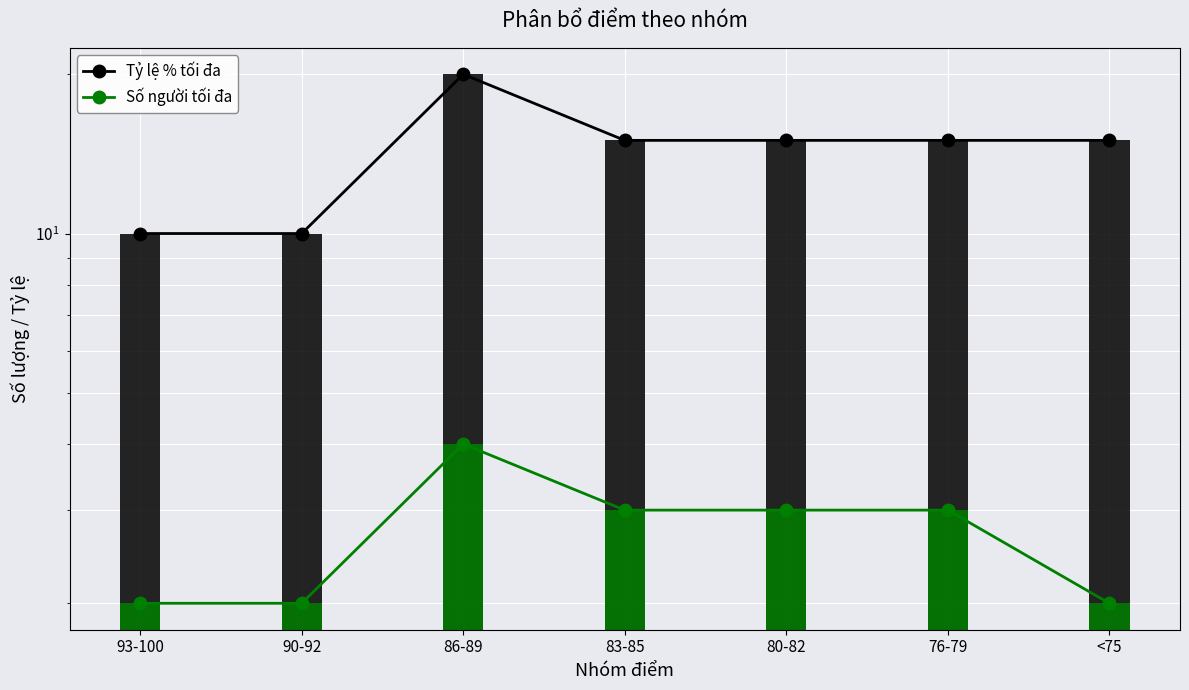

At which category does the chart reach its minimum across all series?

93-100